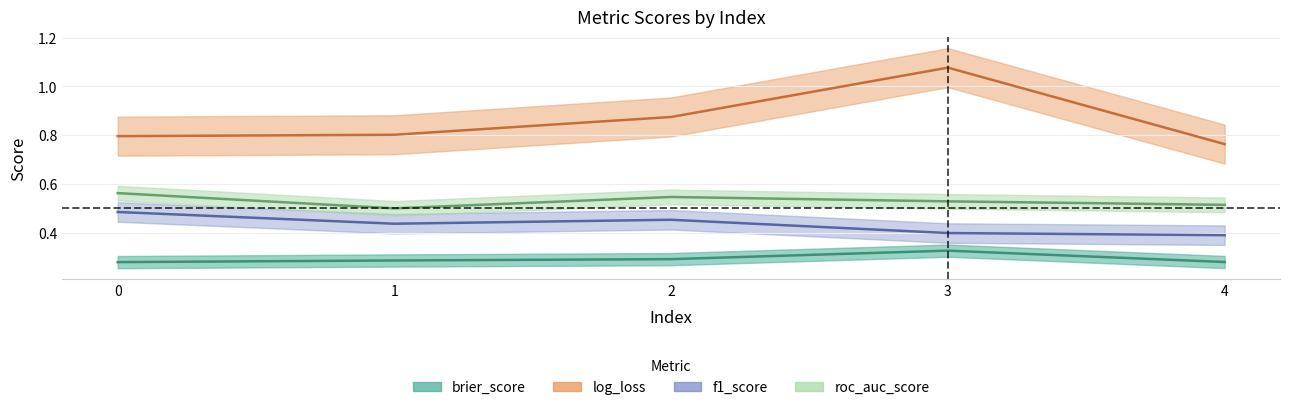

Reading right to left, what are all the values shown in this chart?

brier_score: 4=0.3	3=0.3	2=0.3	1=0.3	0=0.3
log_loss: 4=0.8	3=1.1	2=0.9	1=0.8	0=0.8
f1_score: 4=0.4	3=0.4	2=0.5	1=0.4	0=0.5
roc_auc_score: 4=0.5	3=0.5	2=0.5	1=0.5	0=0.6